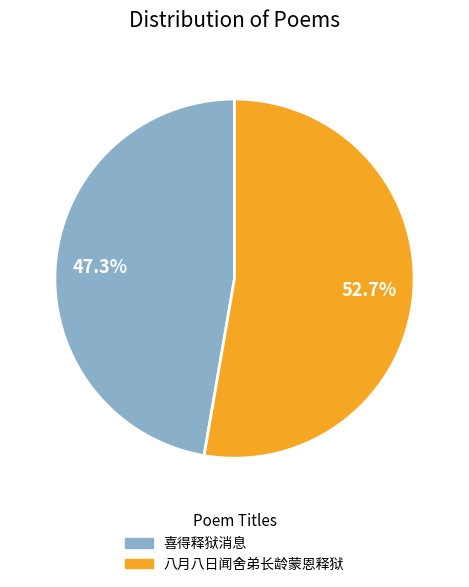

Is it true that 八月八日闻舍弟长龄蒙恩释狱 is 53% of the pie?

True